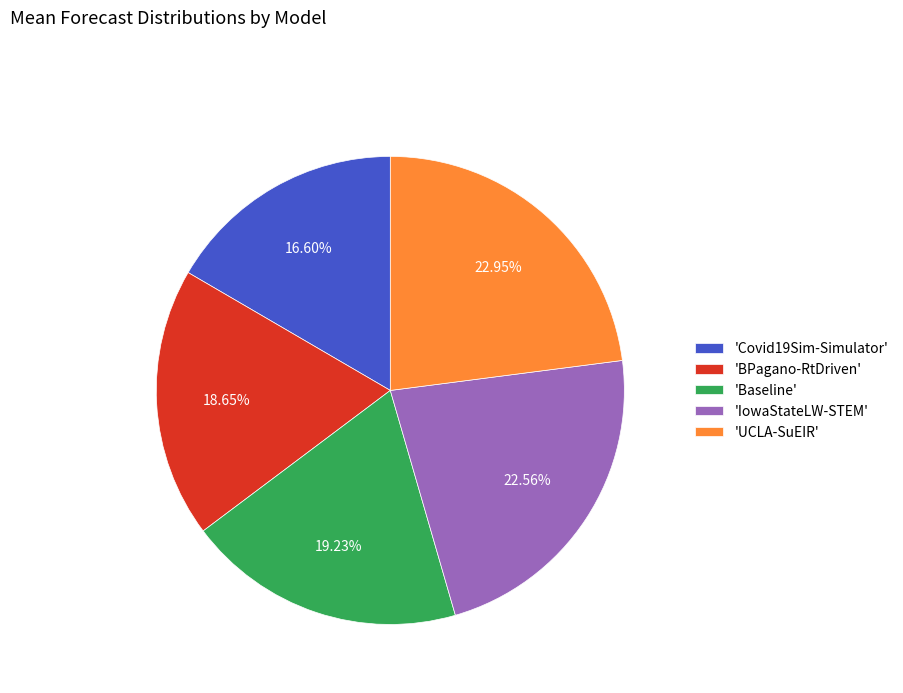

Between 'UCLA-SuEIR' and 'BPagano-RtDriven', which is larger?

'UCLA-SuEIR'